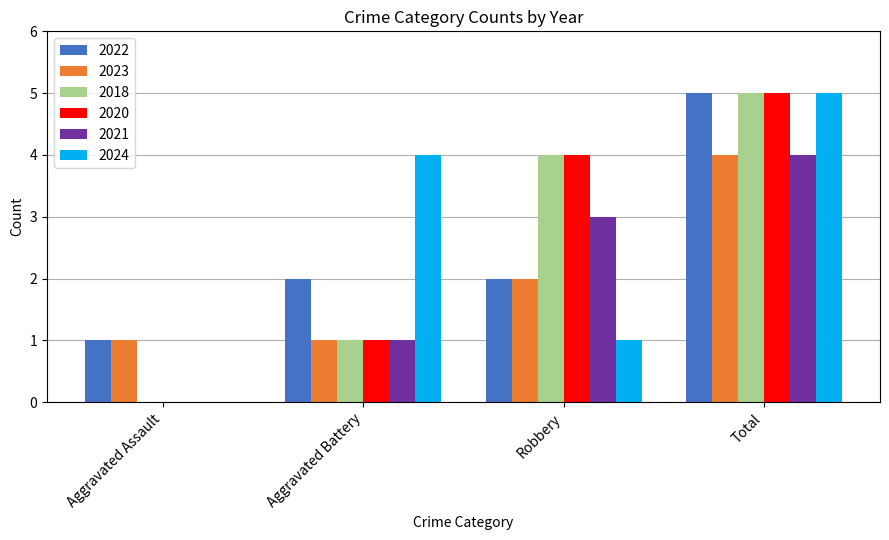

What is the sum of the 2021 values at Total and Robbery?

7